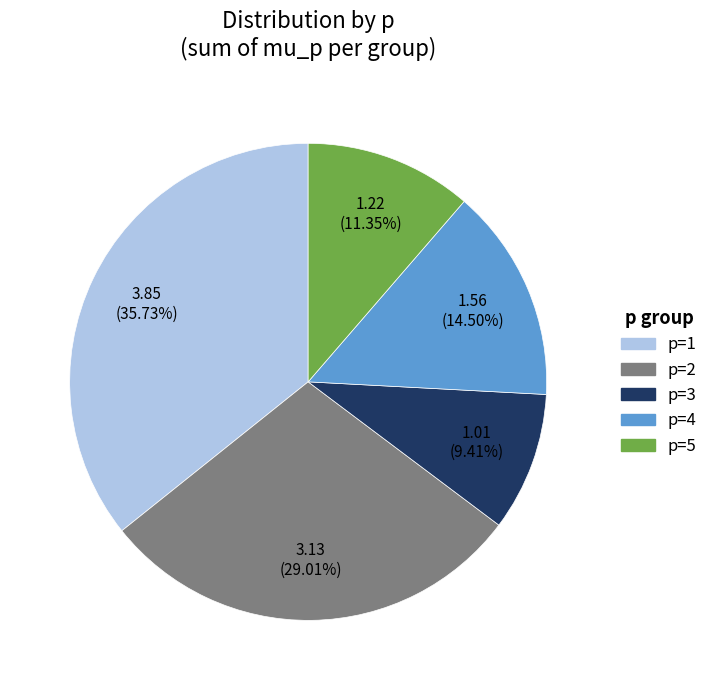

Rank the categories by value from highest to lowest.

p=1, p=2, p=4, p=5, p=3